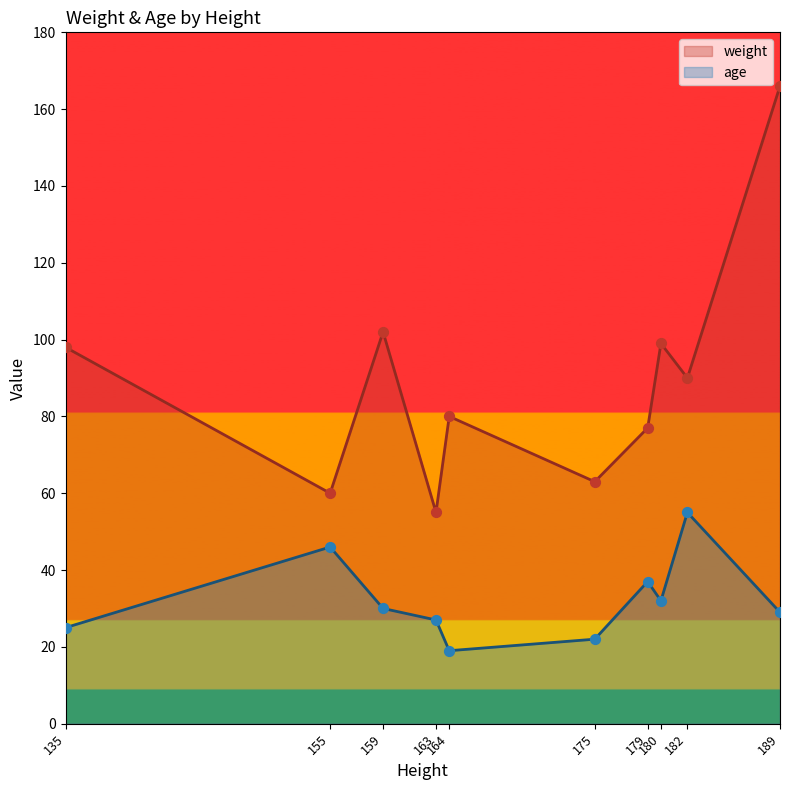

What are all the series names shown in the legend?

weight, age